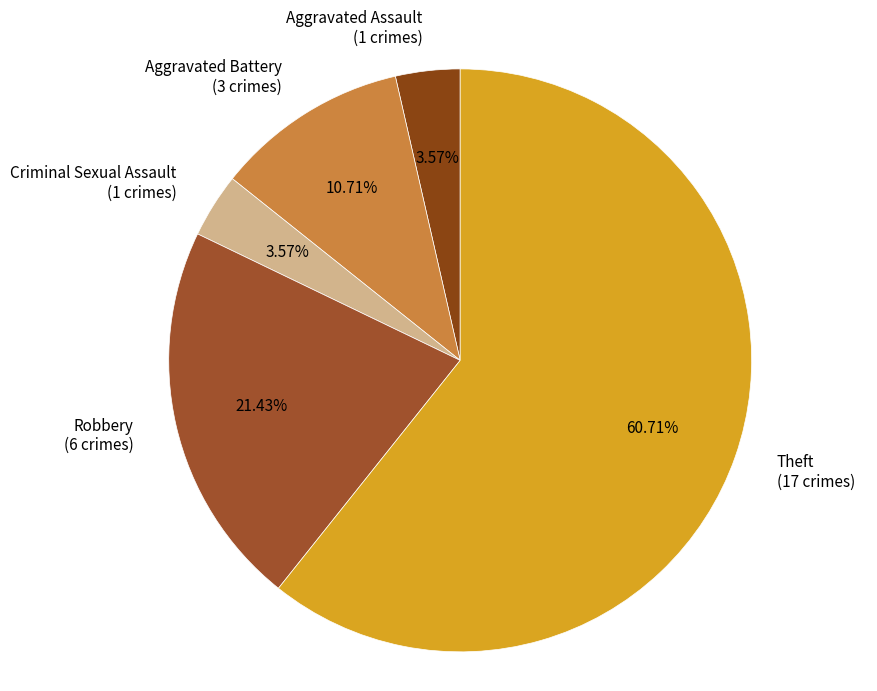

To the nearest percent, what portion does Aggravated Assault represent?

4%